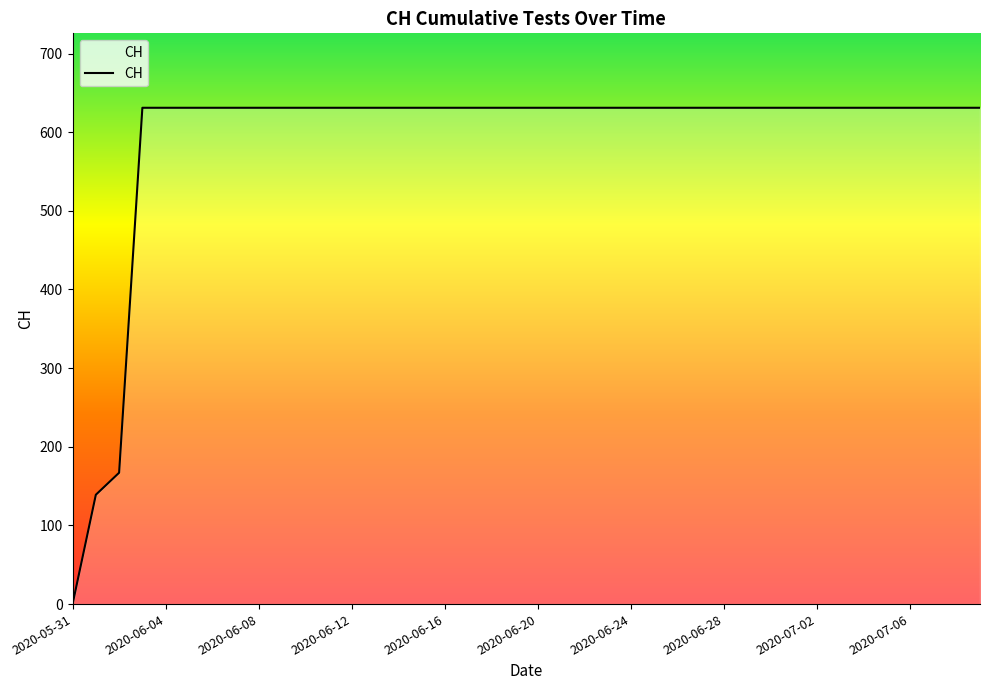

What is the maximum value shown in the chart?

631